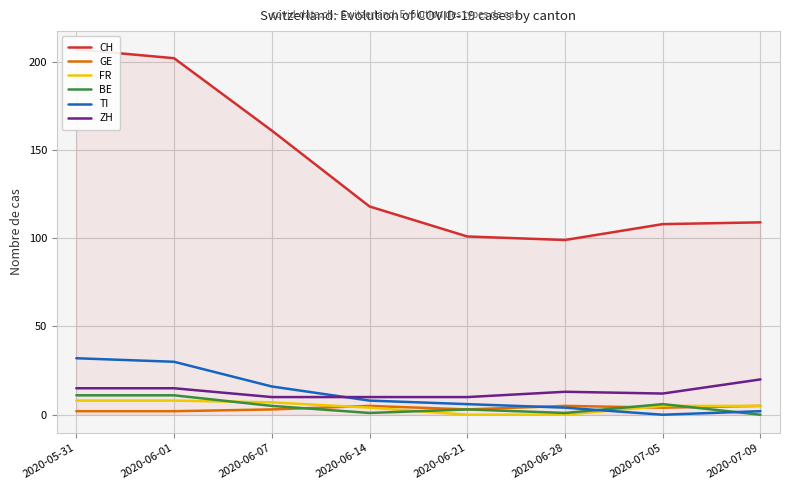

What are all the series names shown in the legend?

CH, GE, FR, BE, TI, ZH